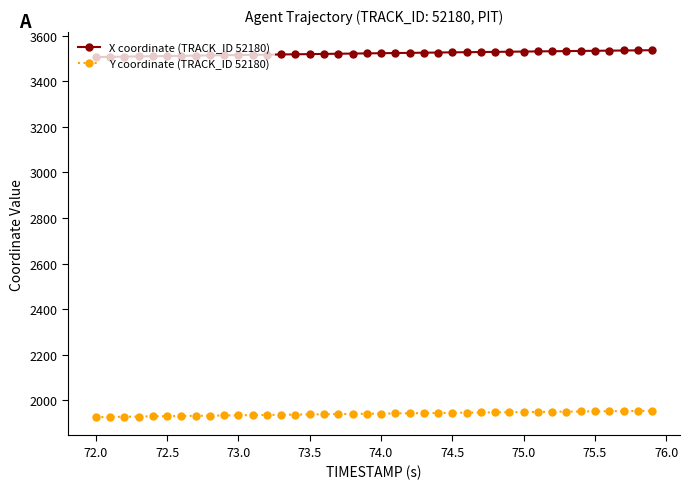

At how many categories does at least one series exceed 3037?

40